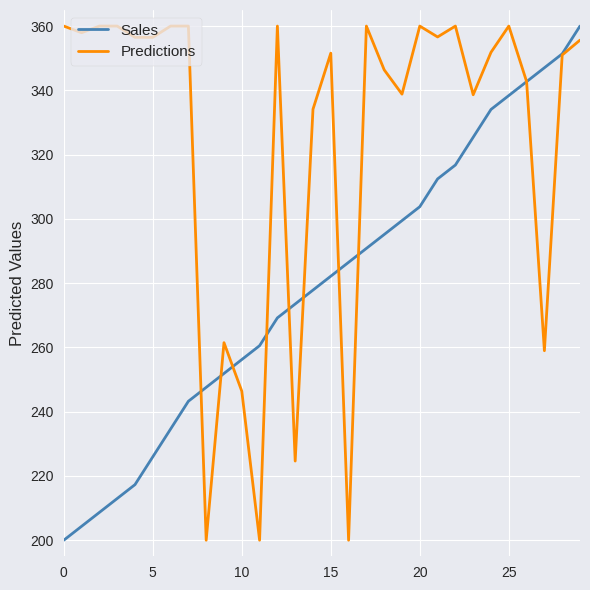

Which series has the largest total across all categories?

Predictions